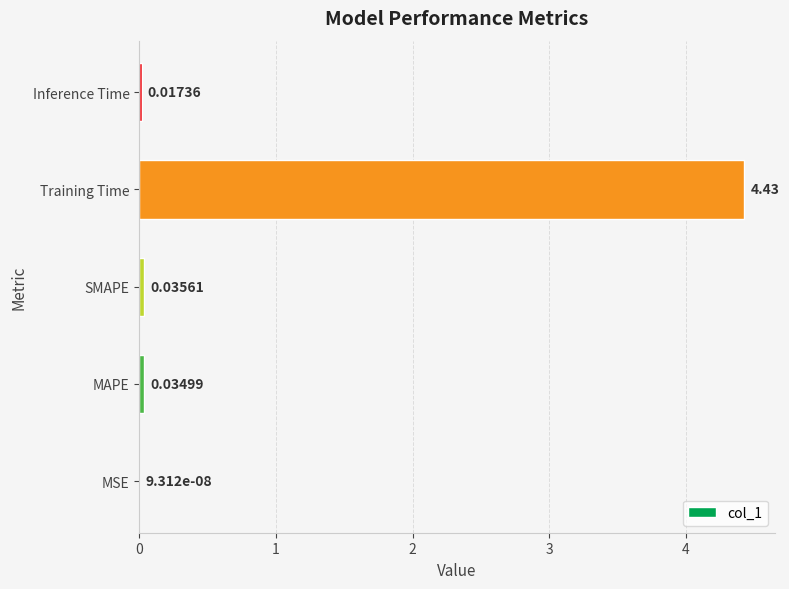

Which category has the highest value across all series?

Training Time